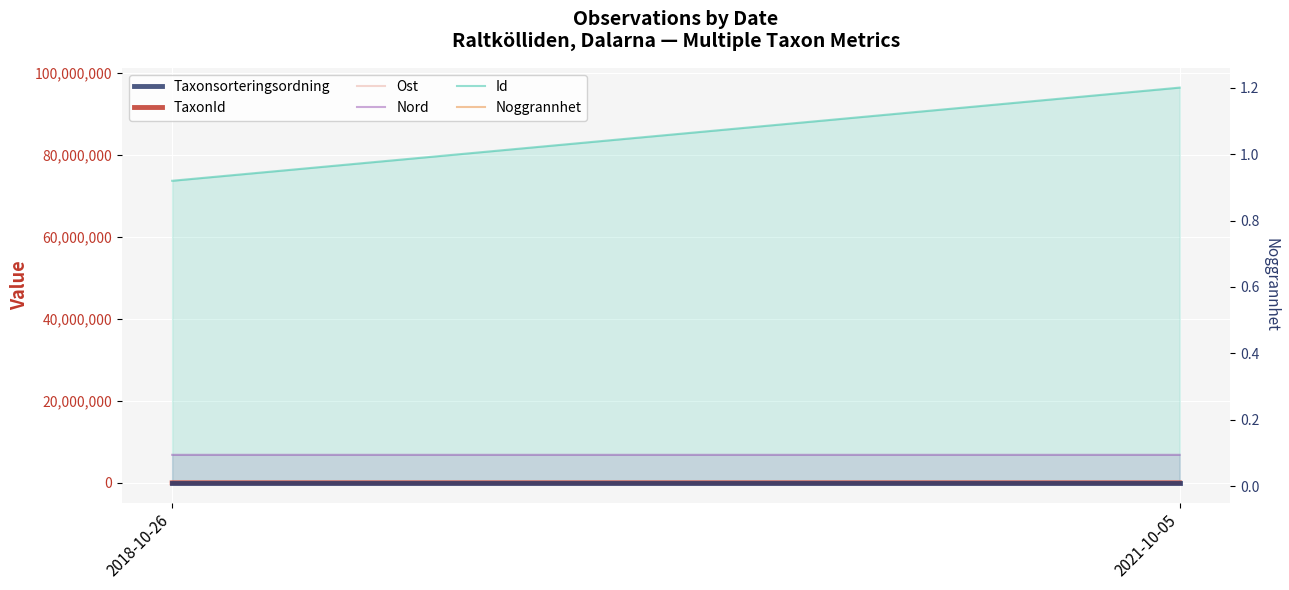

At which label is Noggrannhet closest to 1?

2018-10-26